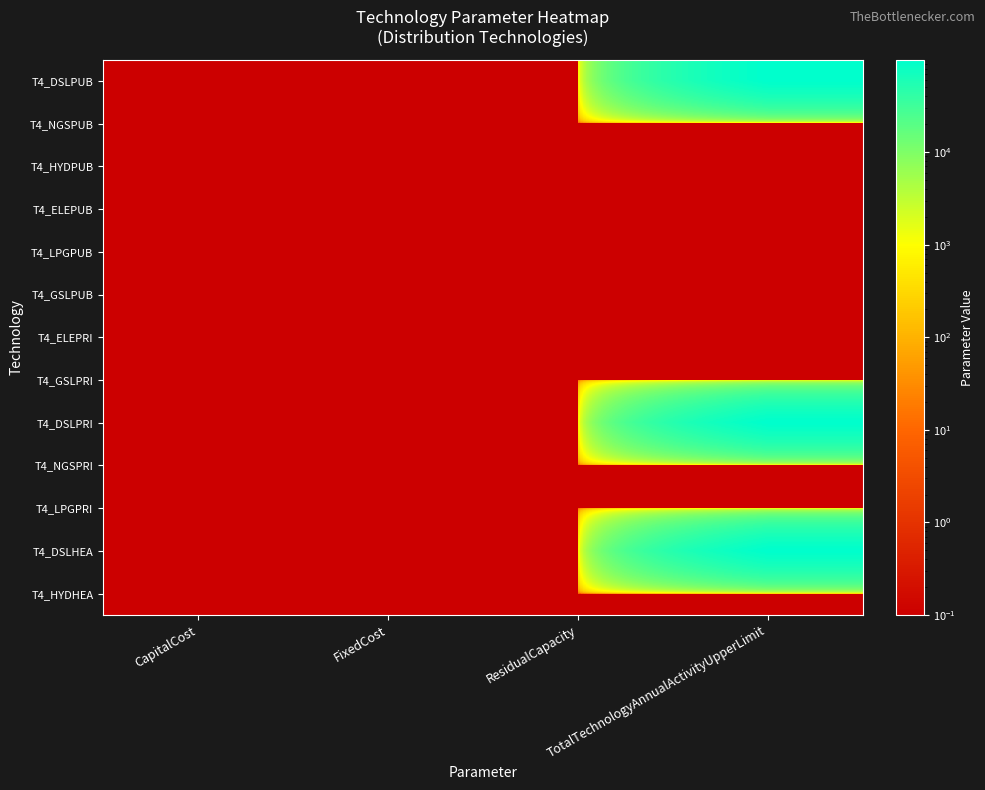

Which series has the widest spread of values?

T4_DSLPUB